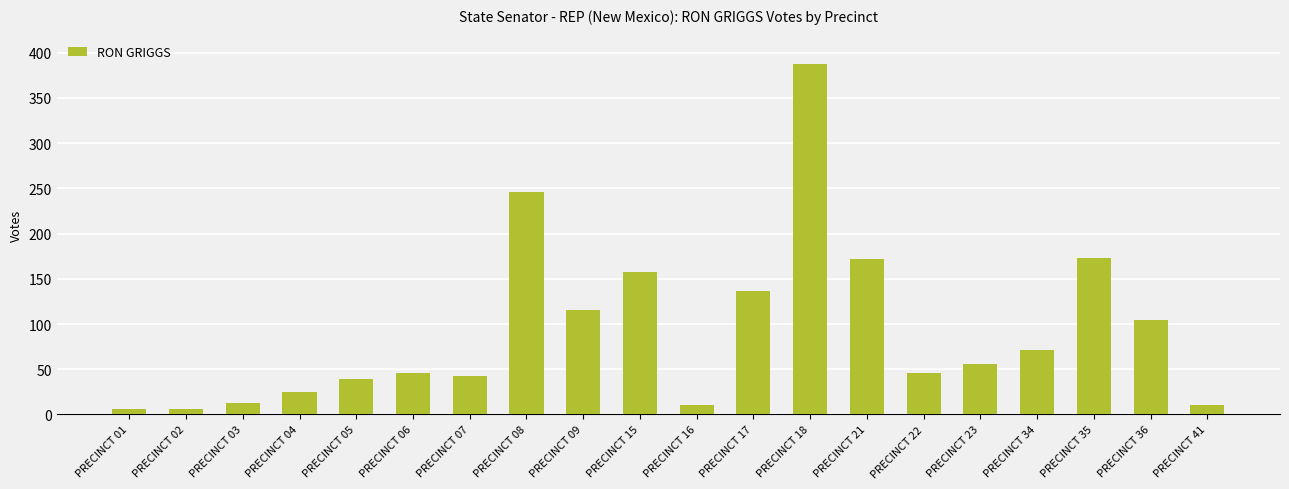

True or false: the data shows 25 at PRECINCT 04.

True